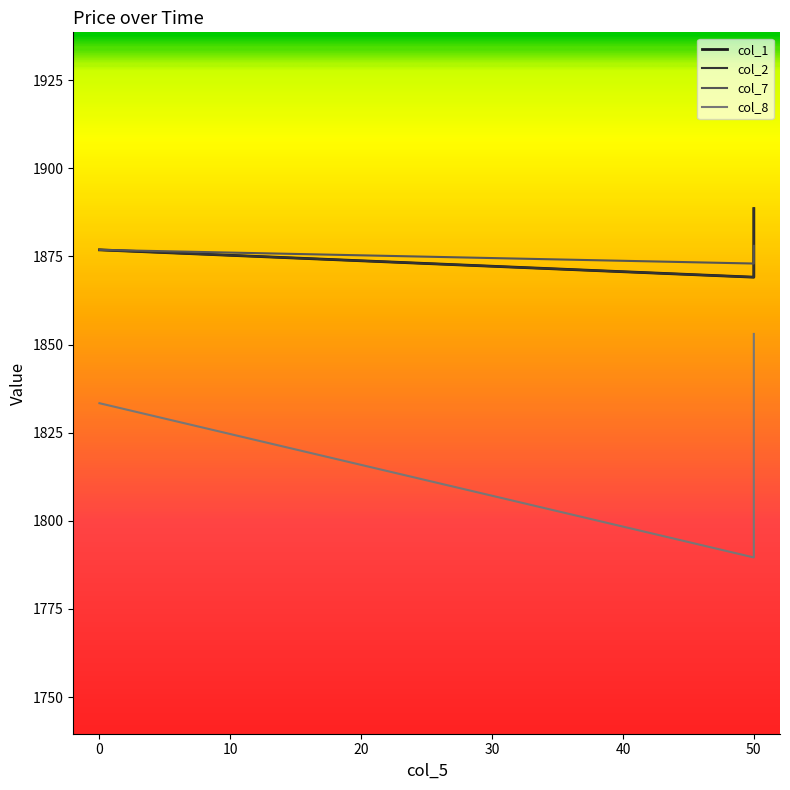

Between 50 and 50, which is larger?

50